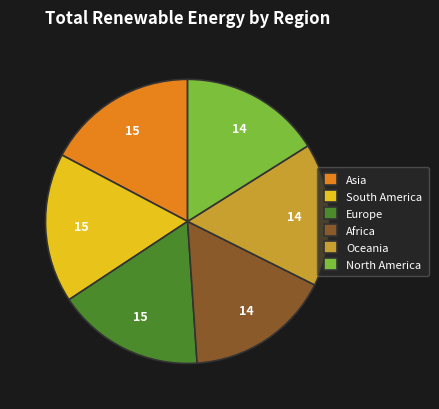

True or false: South America accounts for 28% of the total.

False